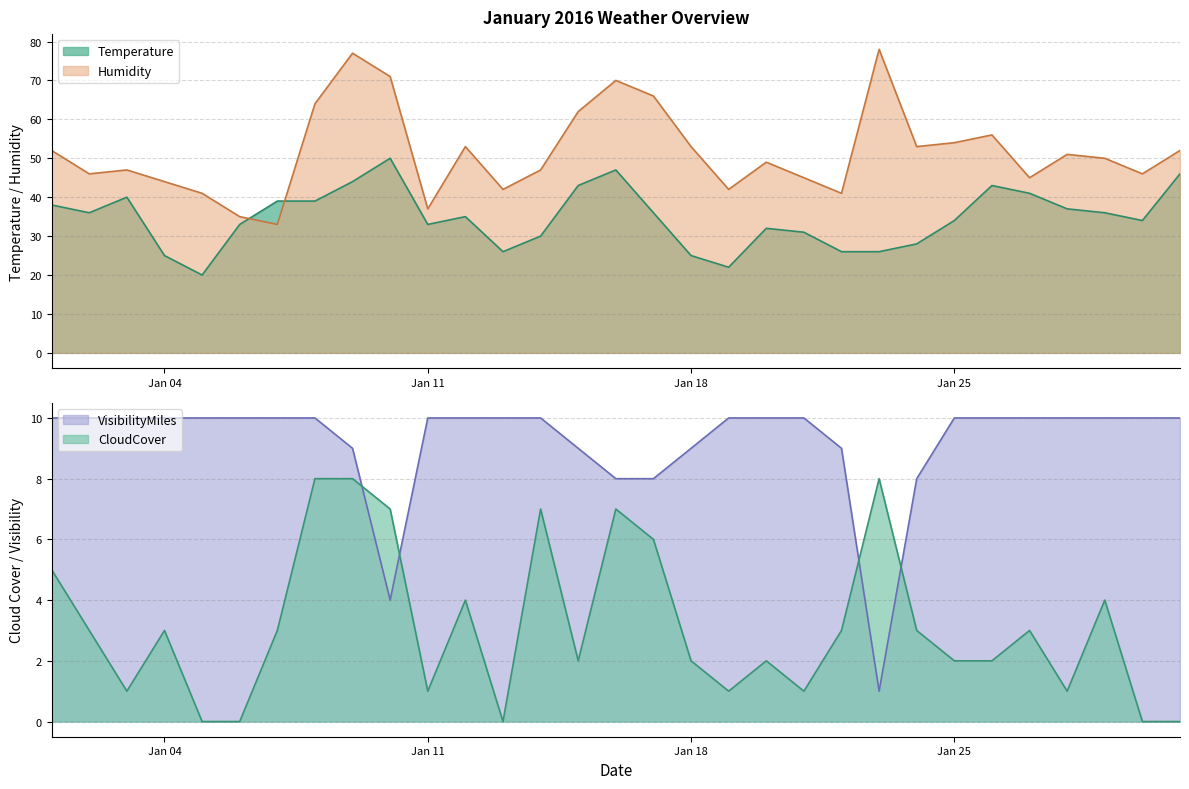

What is the difference between the maximum and minimum values in the Temperature series?

30